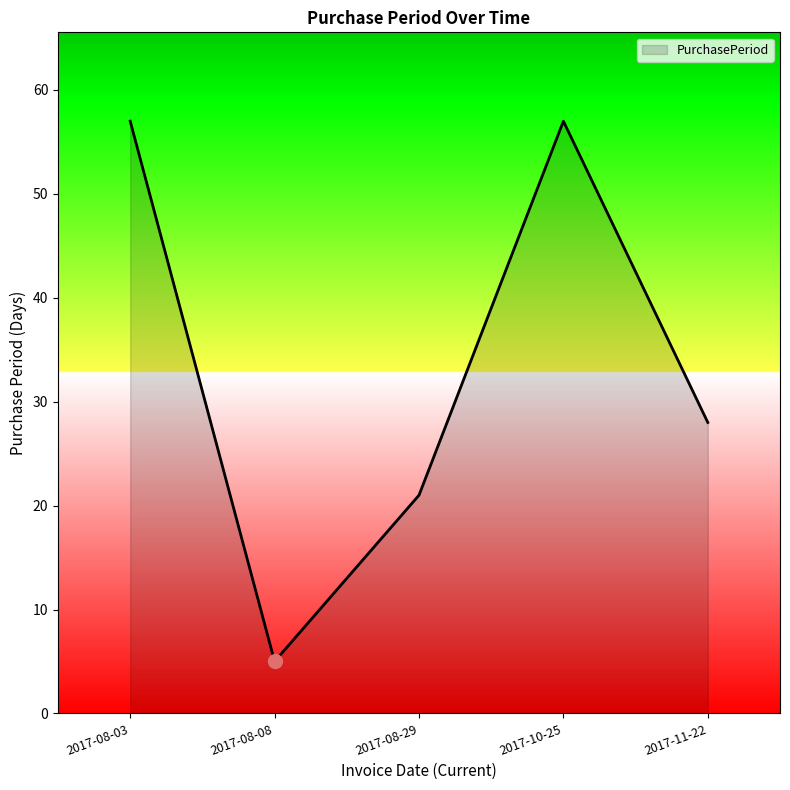

What is the sum of all values?

168